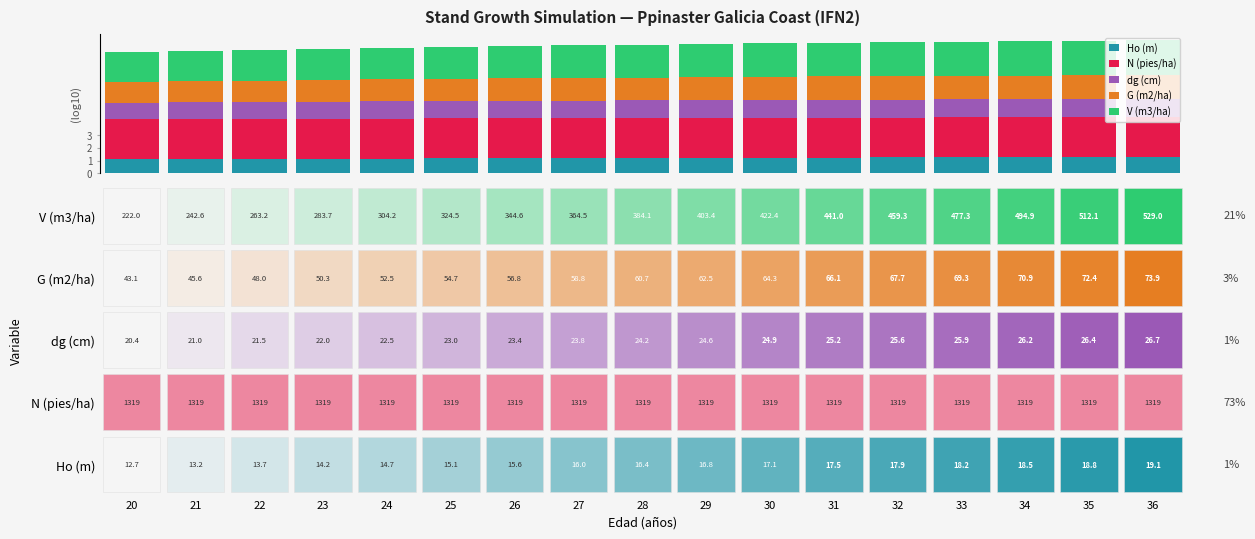

What is the average value of the Ho (m) series?

1.2